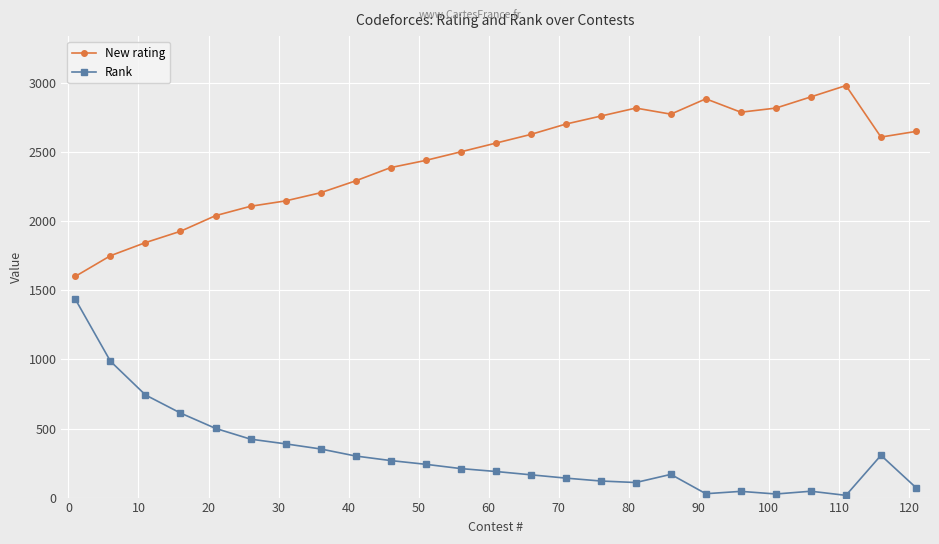

List the series in order of their peak value, highest first.

New rating, Rank